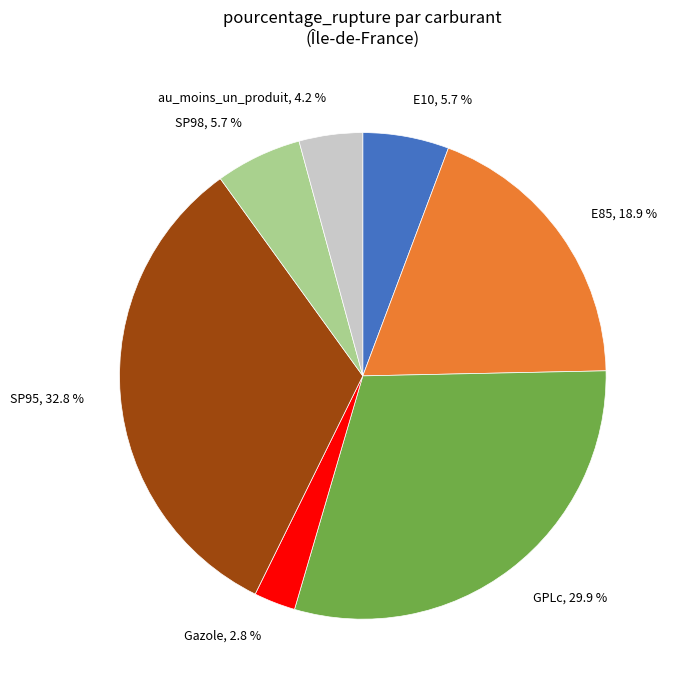

Does any single category account for the majority?

No